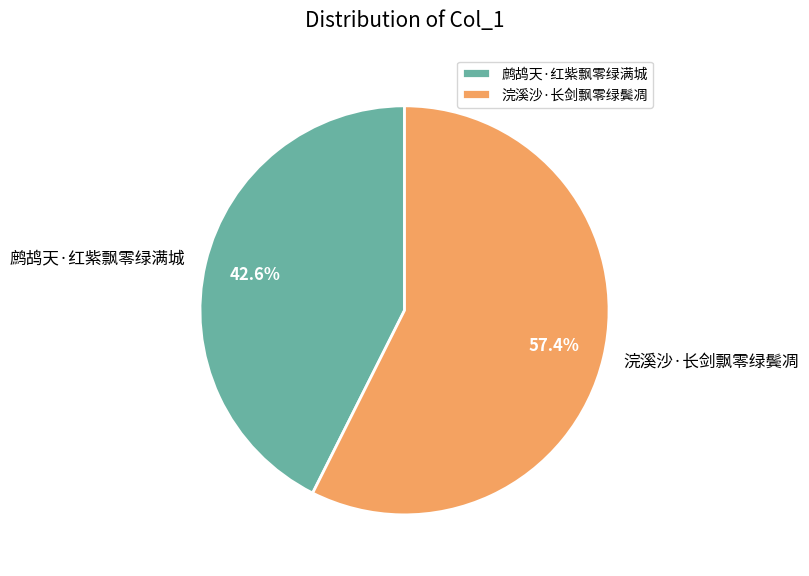

To the nearest percent, what is the average slice percentage?

50%